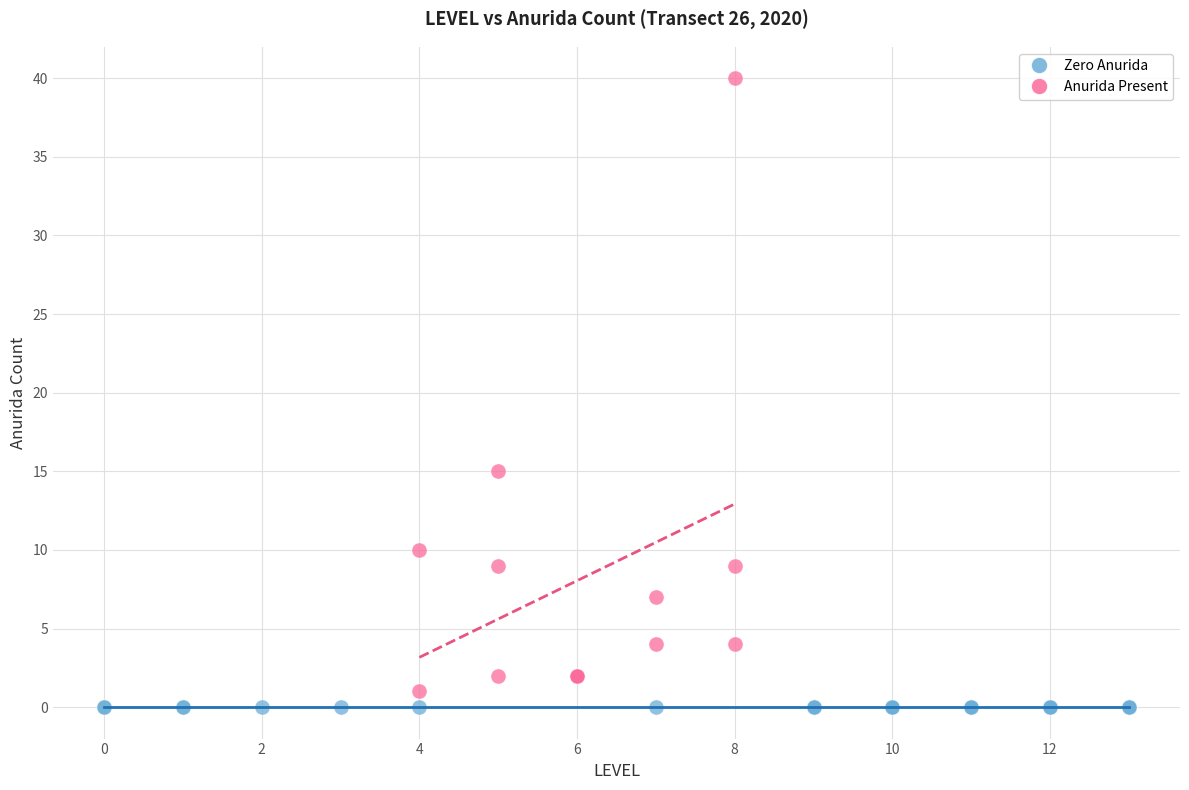

Which series contains the highest Y value?

Anurida Present